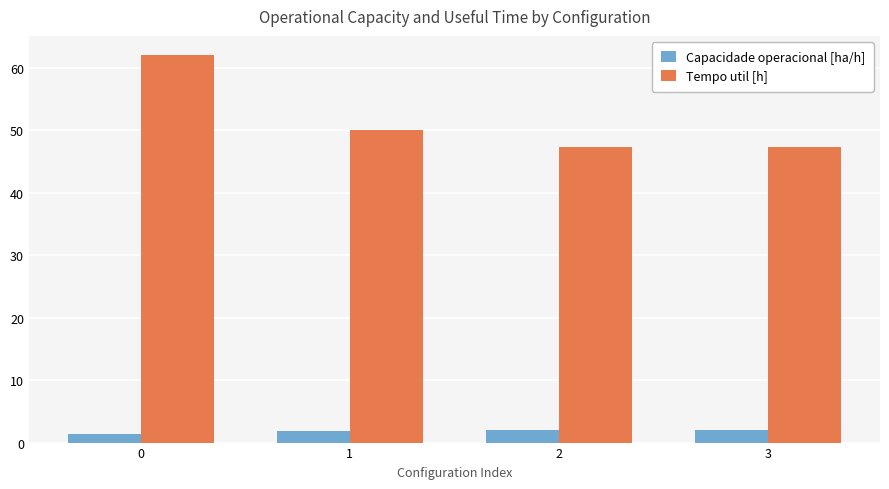

What is the sum of all Tempo util [h] values?

206.6